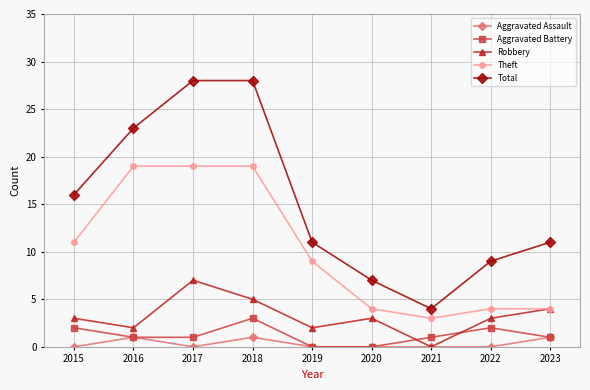

Does the chart have visible grid lines?

Yes